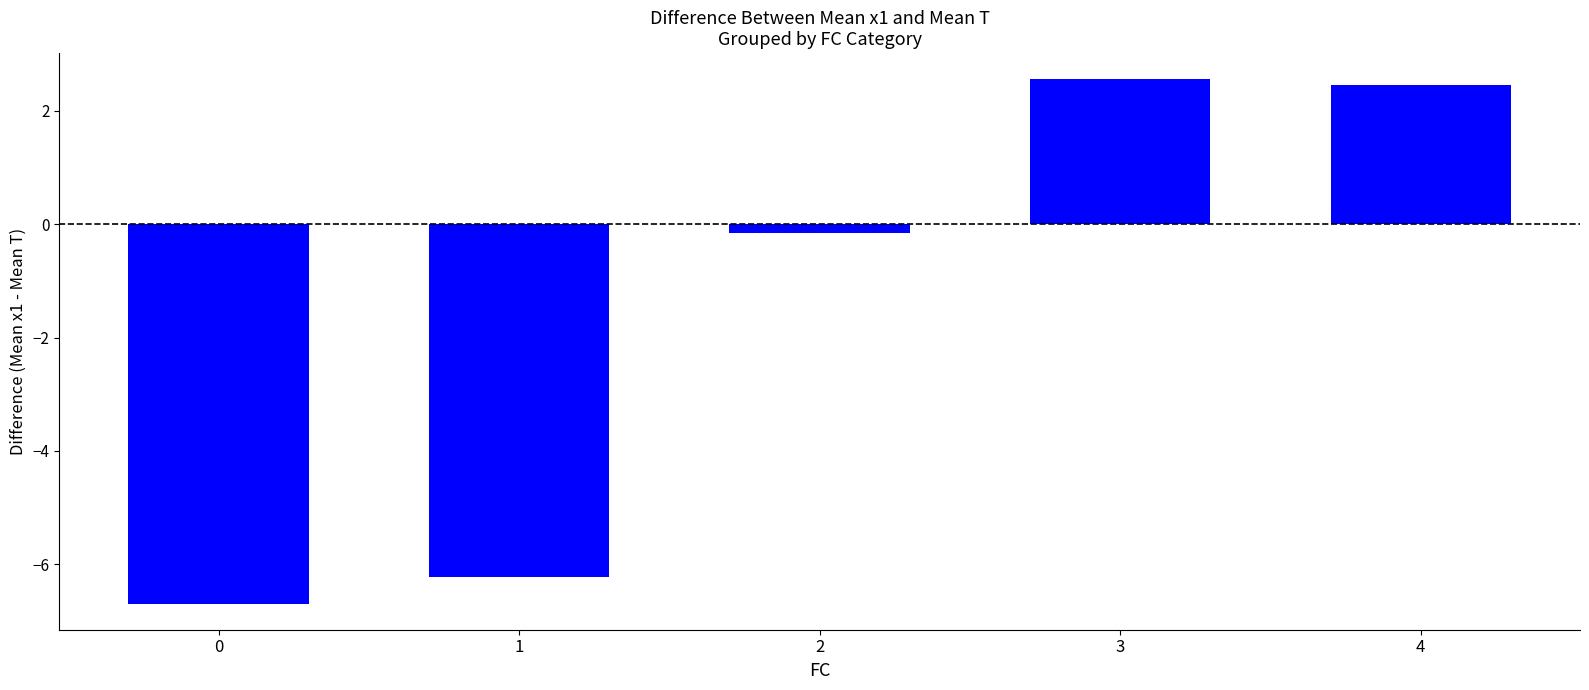

List the labels in order of value, smallest first.

0, 1, 2, 4, 3